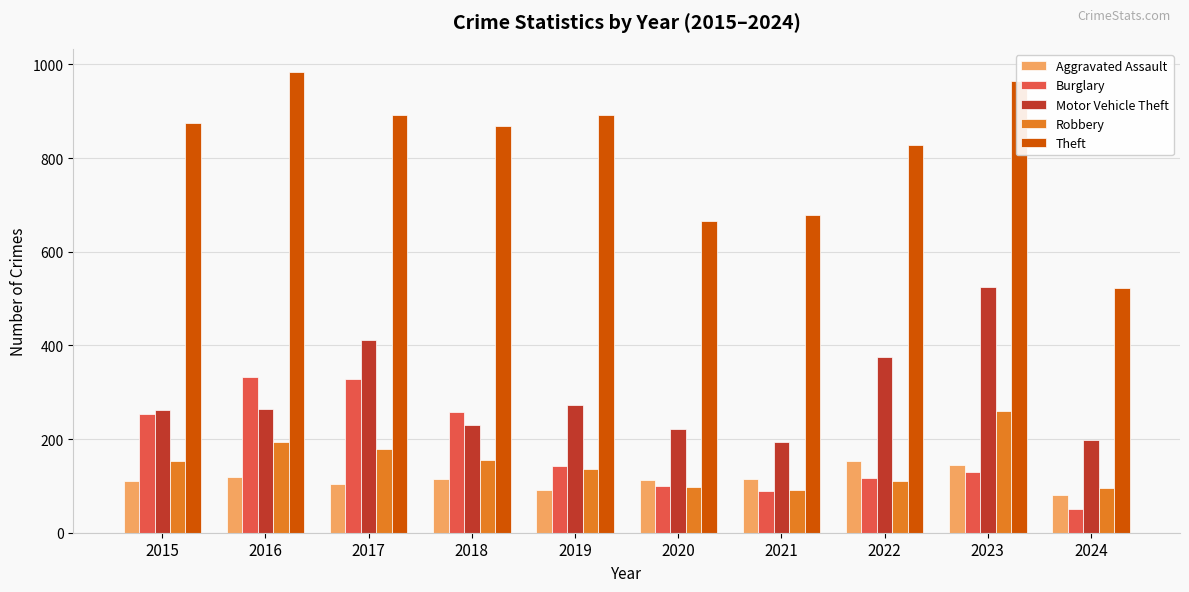

What is the value of the Theft bar at the 10th from the left?

523